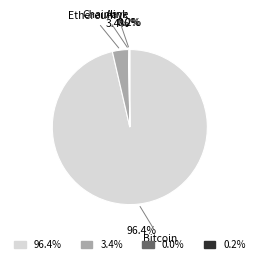

Is there a majority slice in this chart?

Yes